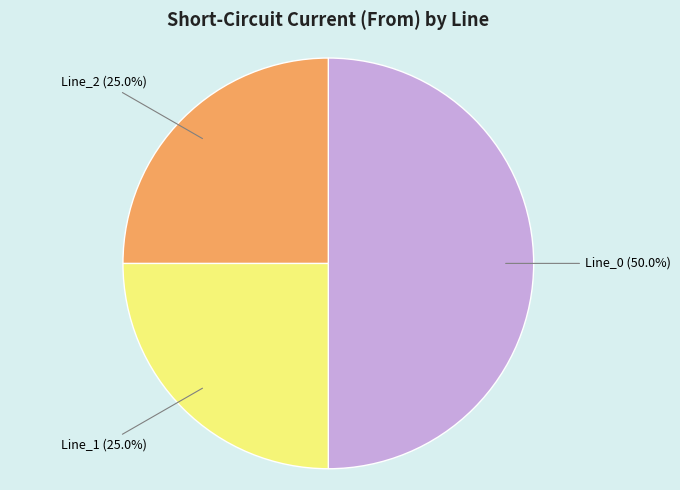

To the nearest percent, what is the combined percentage of Line_1 and Line_2?

50%